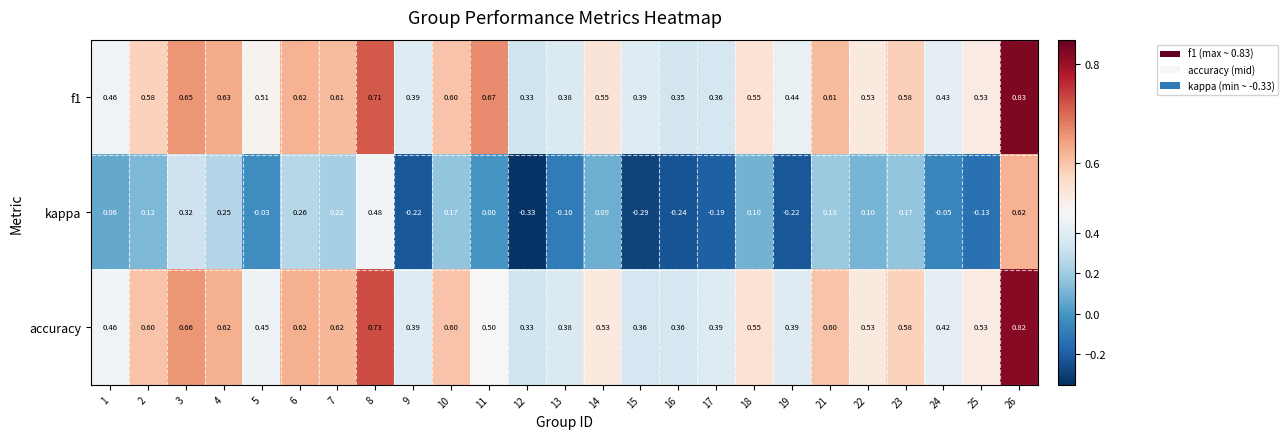

Which series has the largest range (max minus min)?

kappa